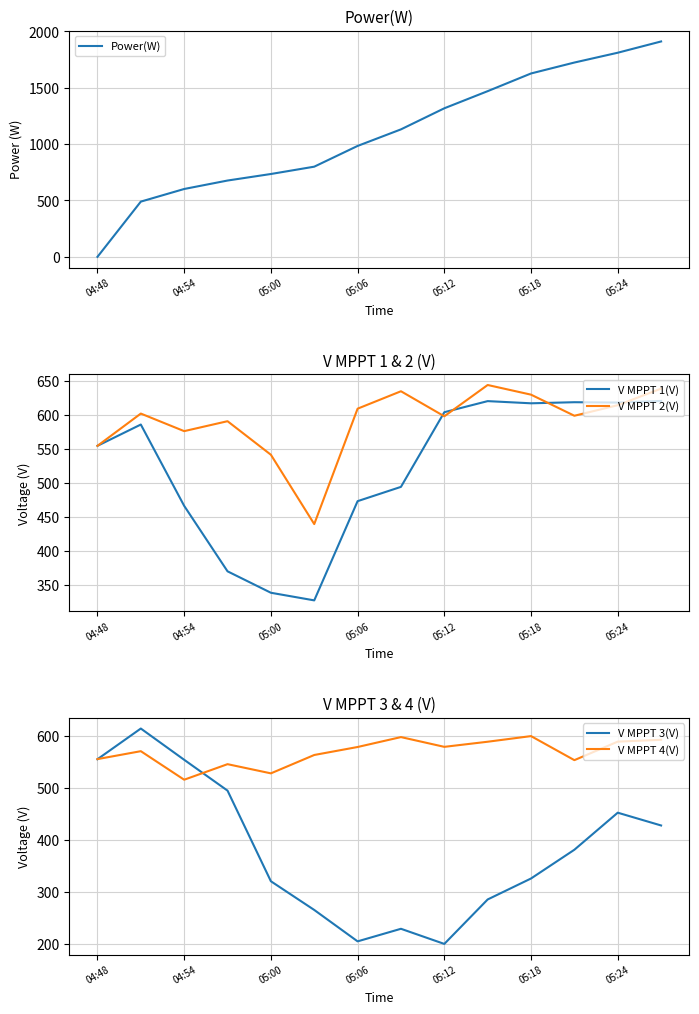

What is the difference between the second highest and second lowest values in the V MPPT 3(V) series?

349.1